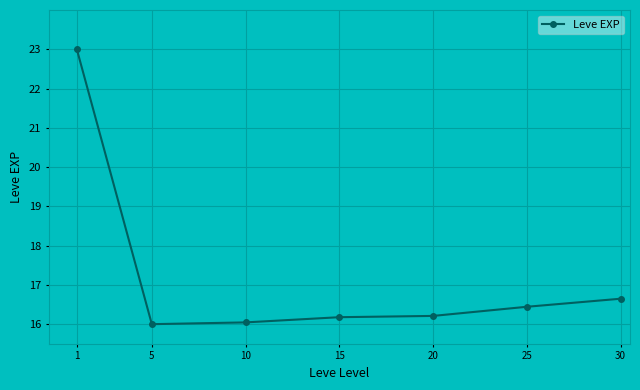

What is the minimum value shown in the chart?

16.0